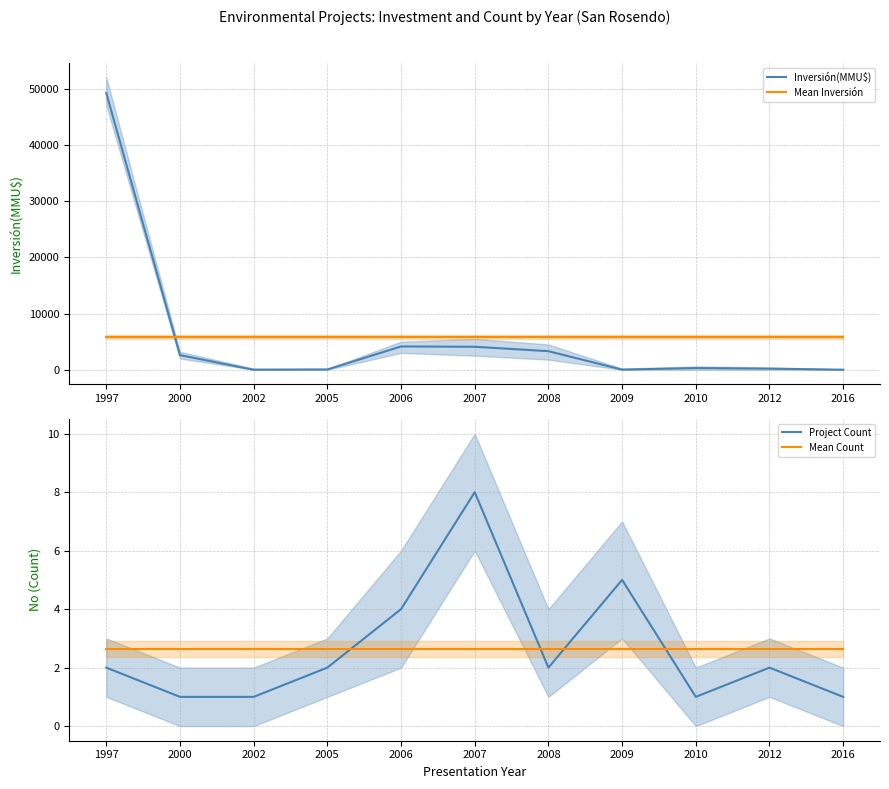

True or false: Project Count has more than 1 points higher than both neighbors.

True